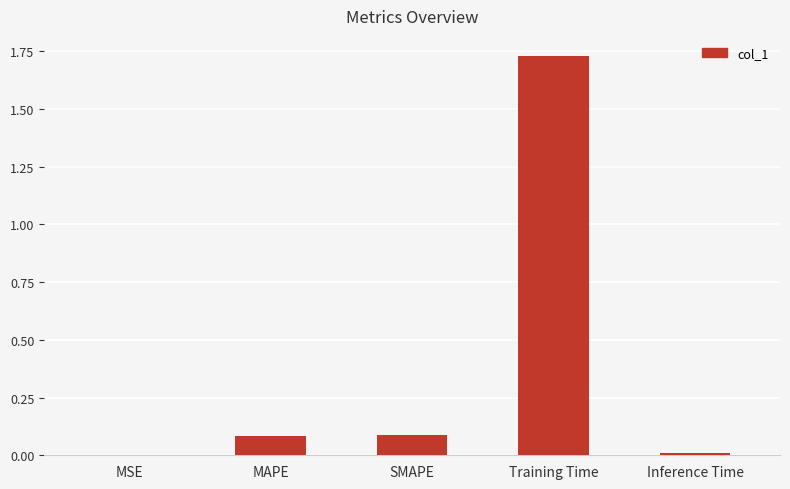

What is the sum of all values?

1.9